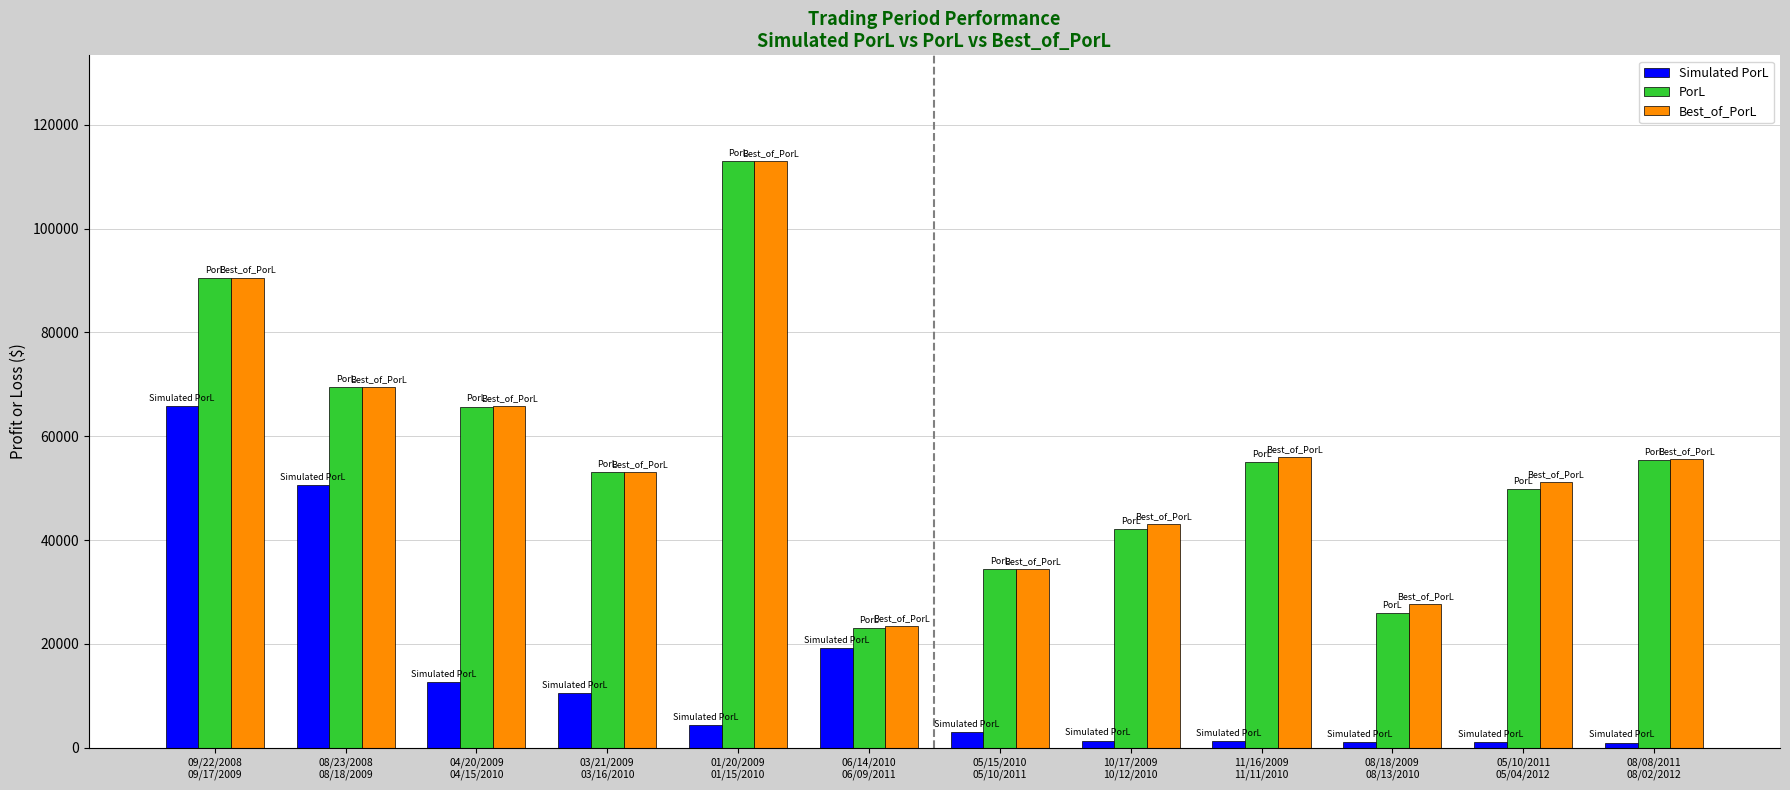

How many bars are there in total?

36